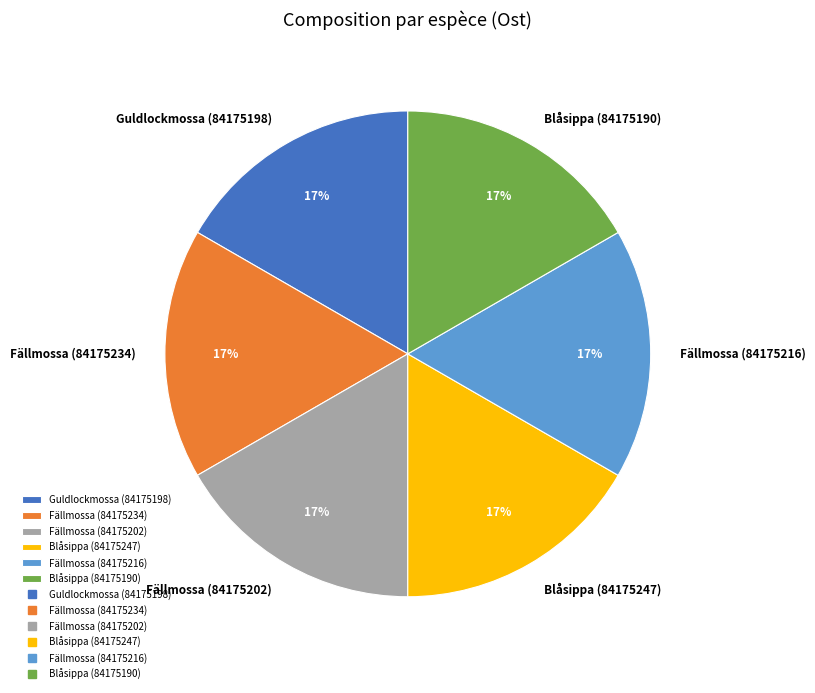

To the nearest percent, what portion does Fällmossa (84175202) represent?

17%